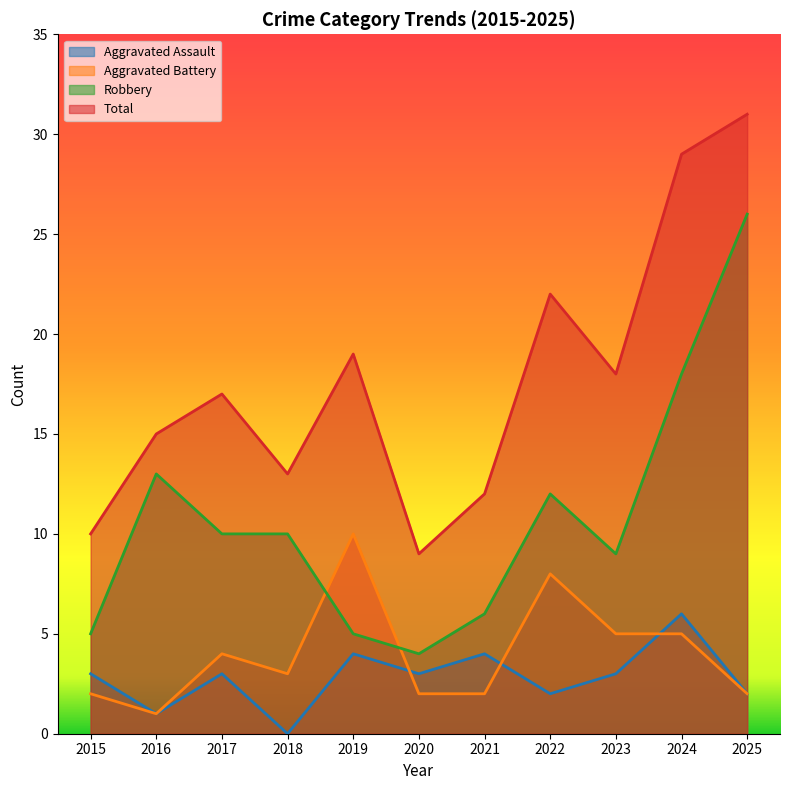

Count the Aggravated Assault values in the range 2 to 4.

8